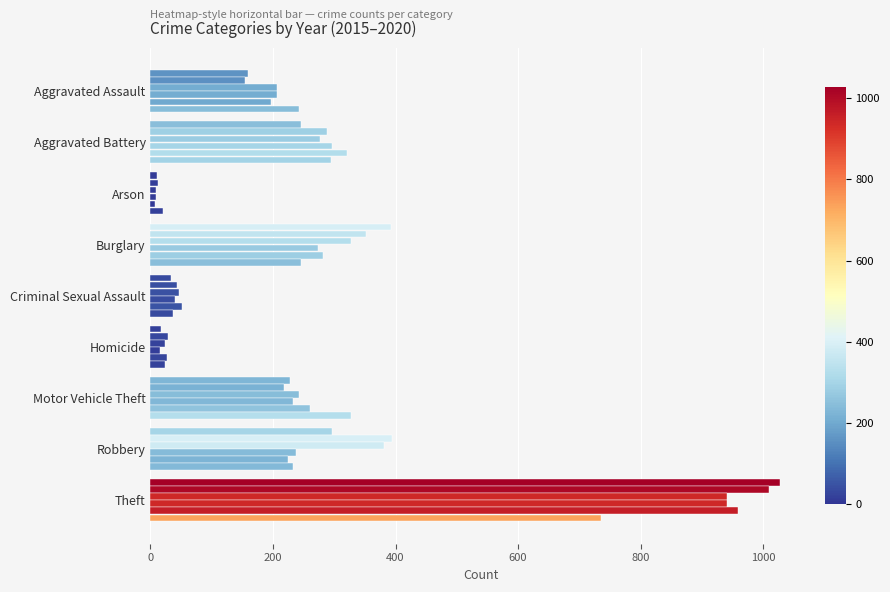

What is the label of the 5th bar from the right?

Criminal Sexual Assault